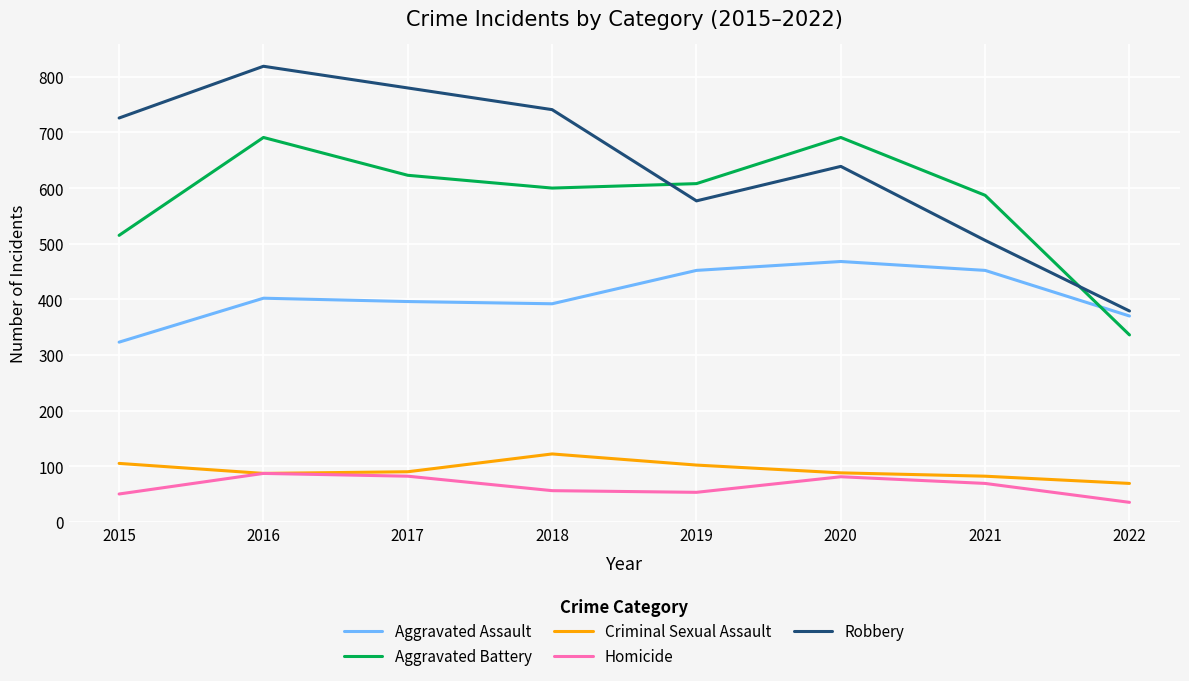

At which label does Criminal Sexual Assault reach its minimum?

2022